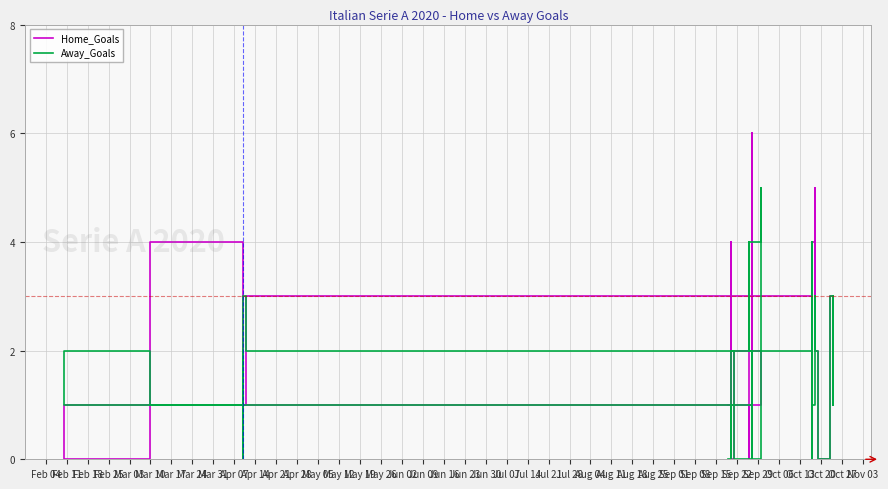

Count the number of categories in the chart.

39